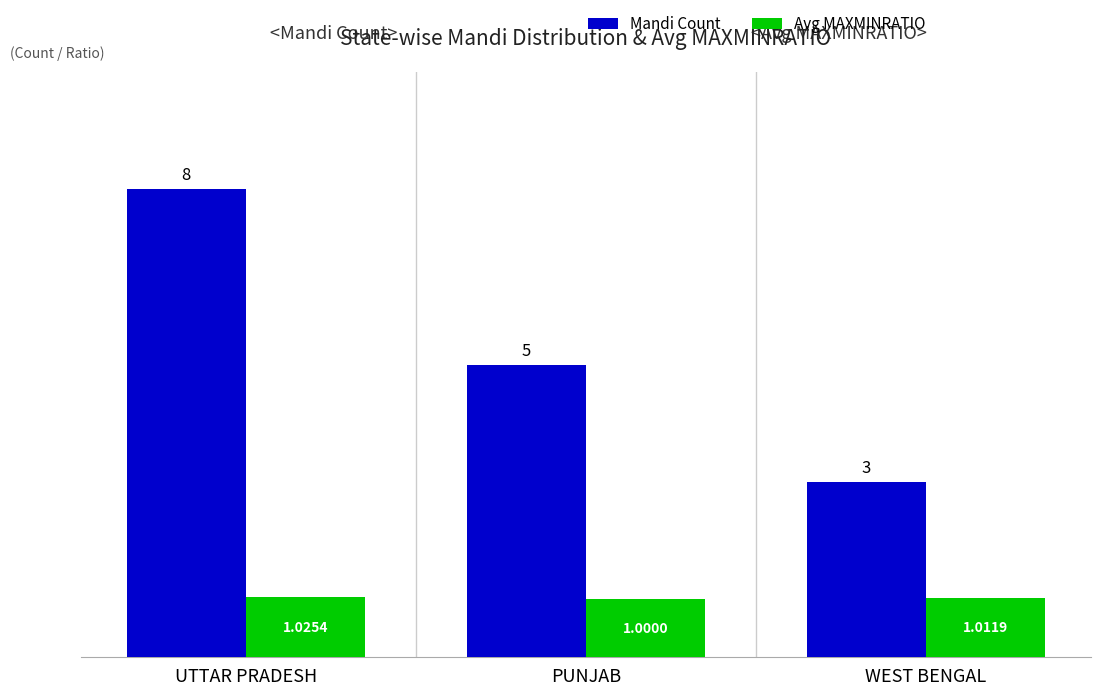

How many bars are there in each group?

2